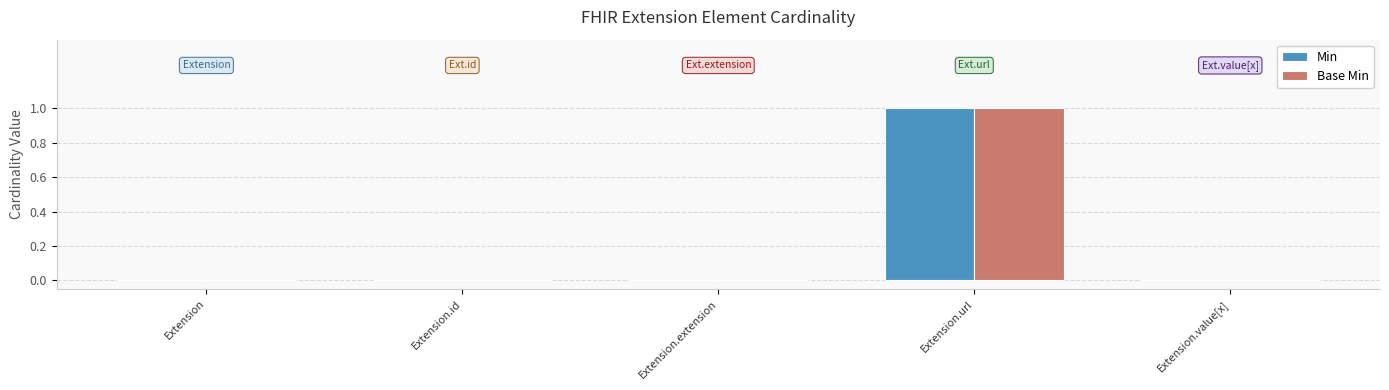

The Base Min series shows 0 at Extension.extension. True or false?

True